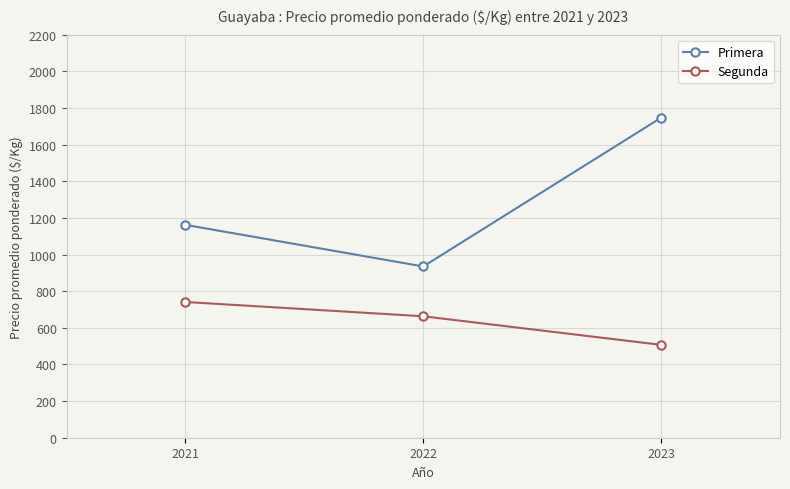

At which label is Primera closest to 1341?

2021